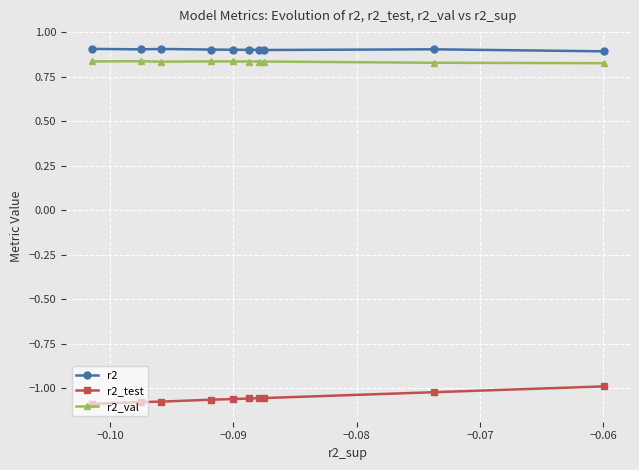

What is the sum of all r2 values?

9.0